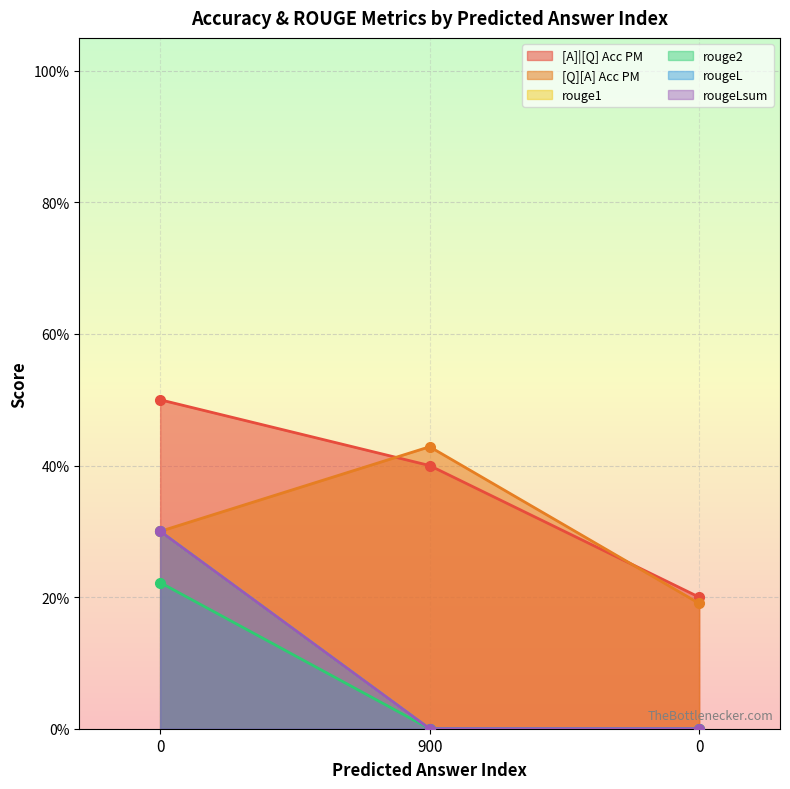

How many categories are shown in the chart?

3